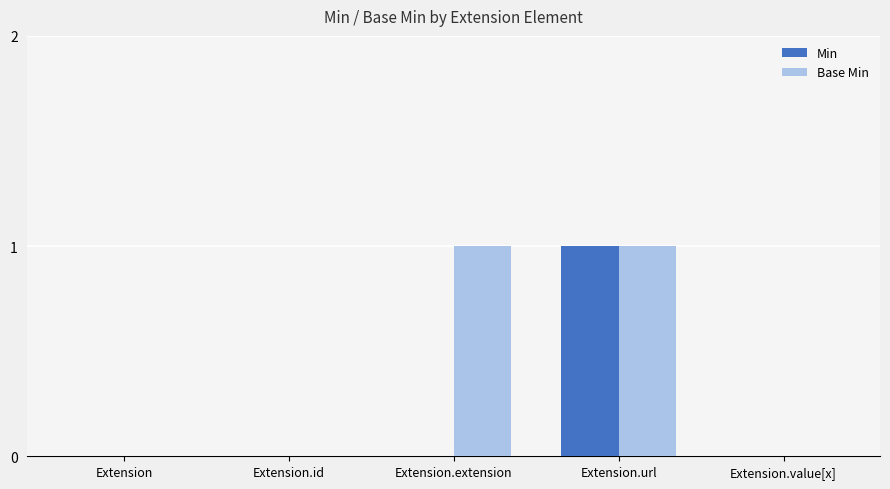

The Min series shows 0 at Extension. True or false?

True